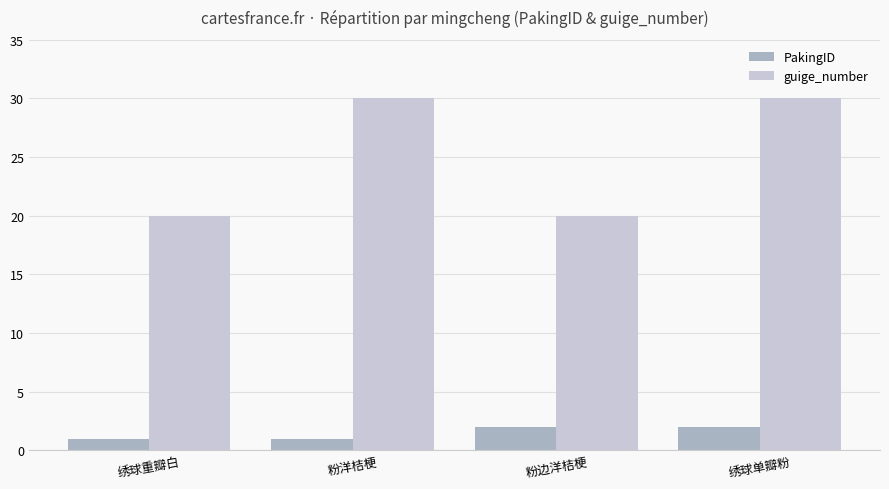

List the series in order of their overall mean, lowest first.

PakingID, guige_number